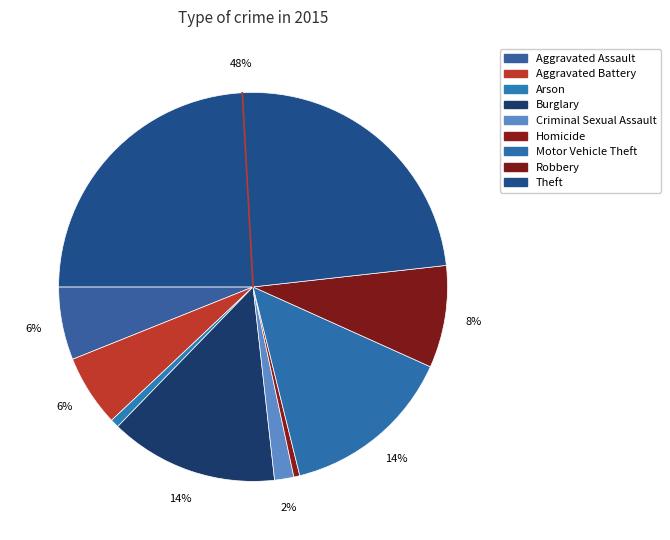

What is the ratio of the value at Aggravated Assault to the value at Robbery?

0.7